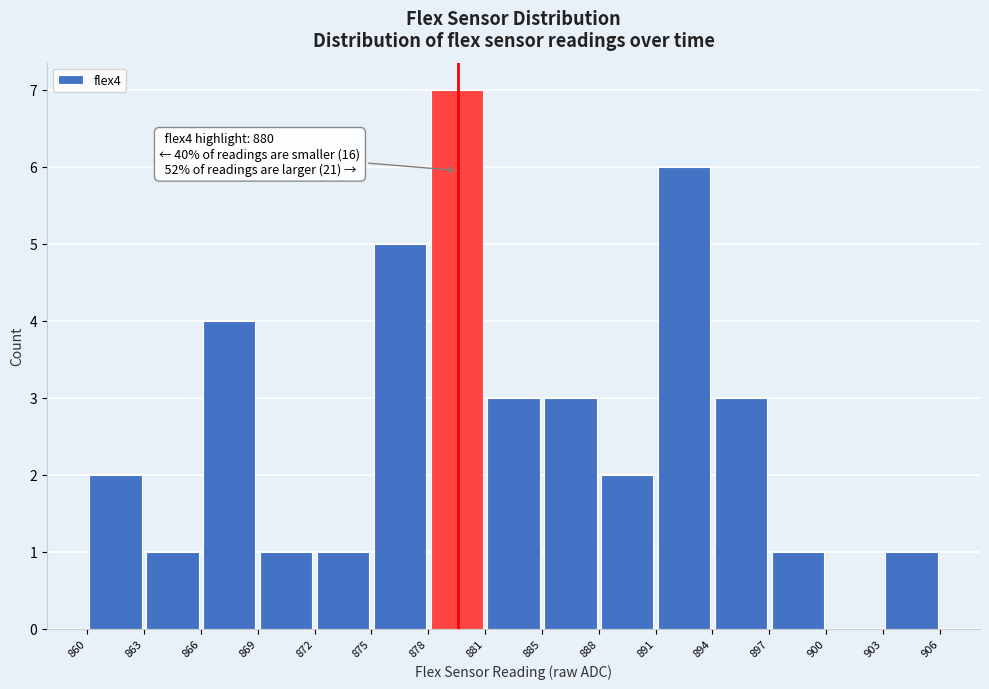

Over which range of the x-axis is the bar tallest?

878 to 881